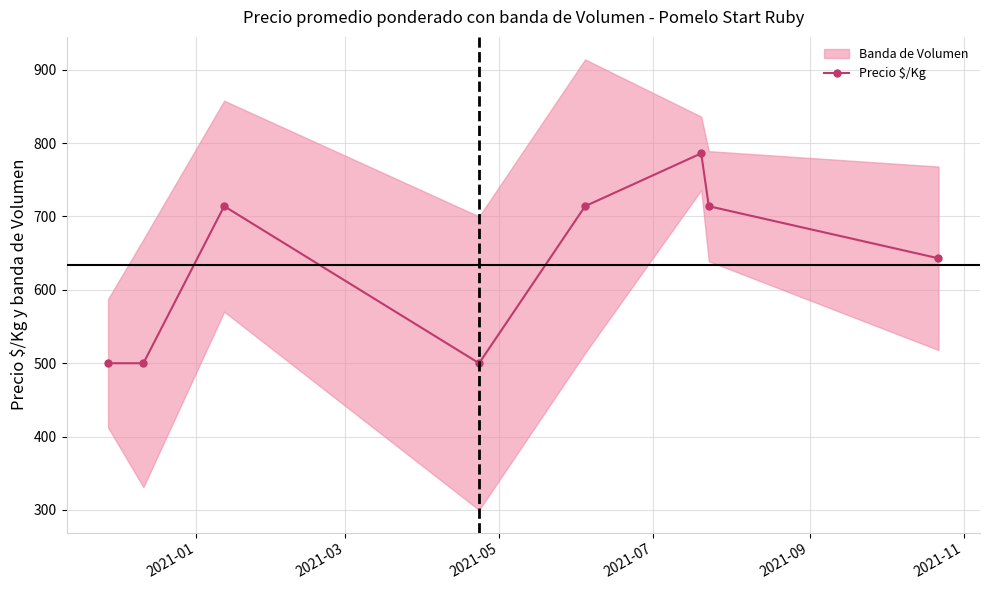

What is the minimum value for Precio $/Kg?

500